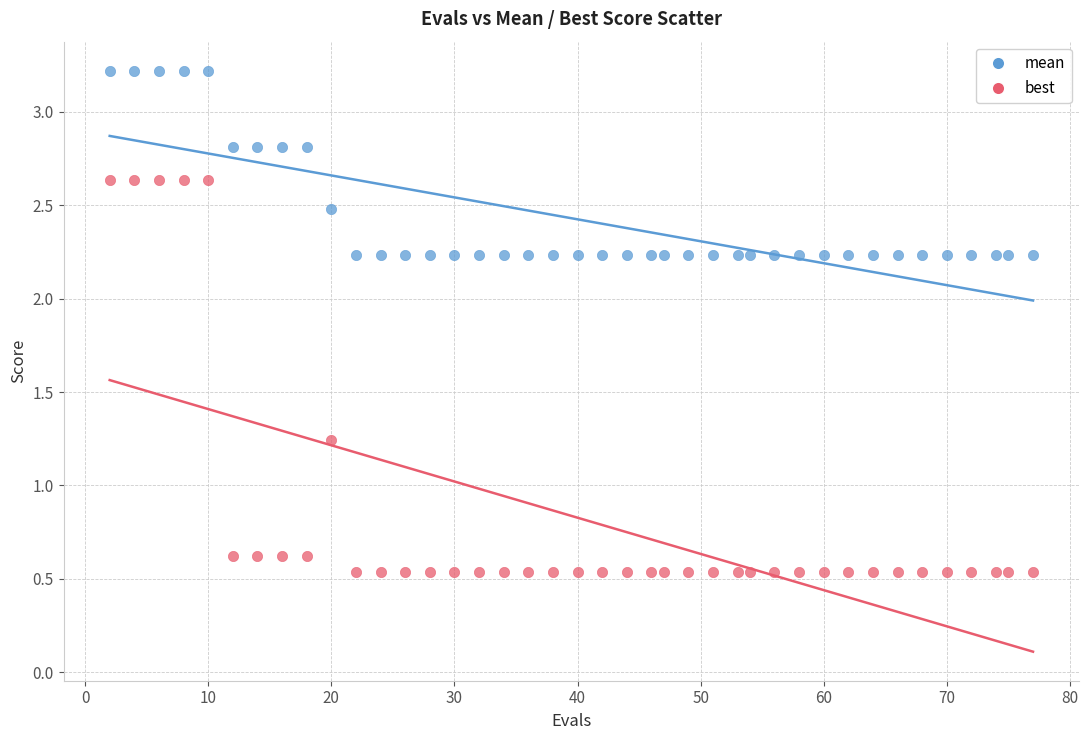

Across all data points, what is the range of Y values (max minus min)?

2.7